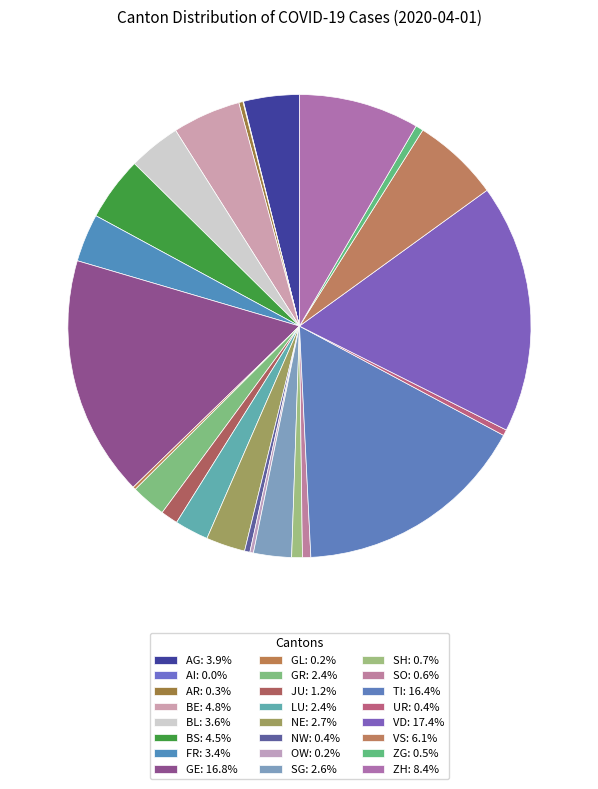

Is there any slice that represents more than half of the pie?

No